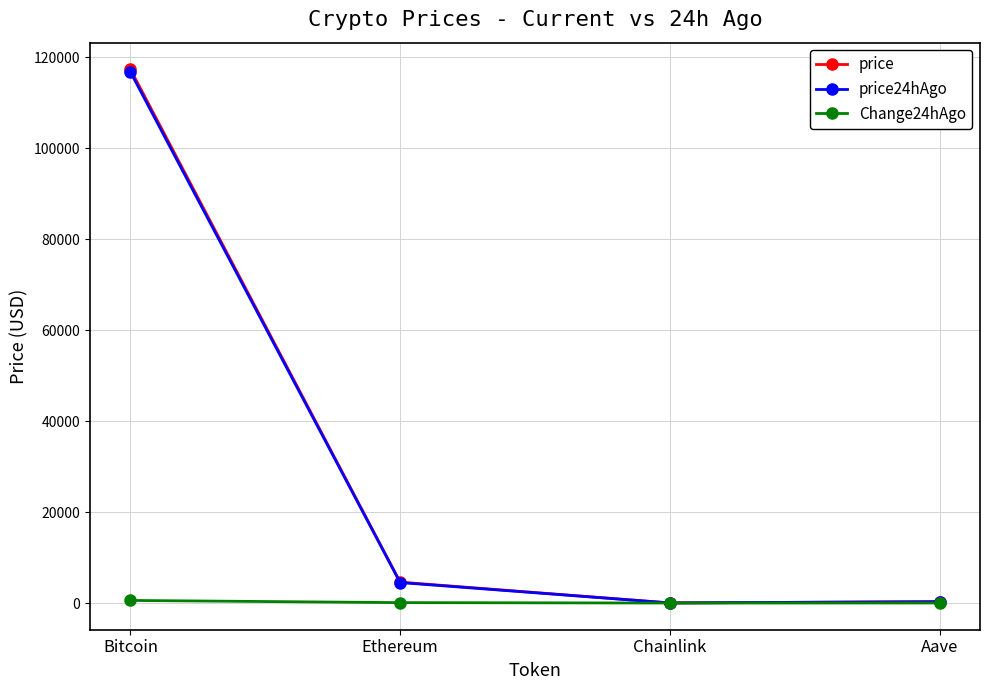

What is the sum of all price24hAgo values?

121556.6